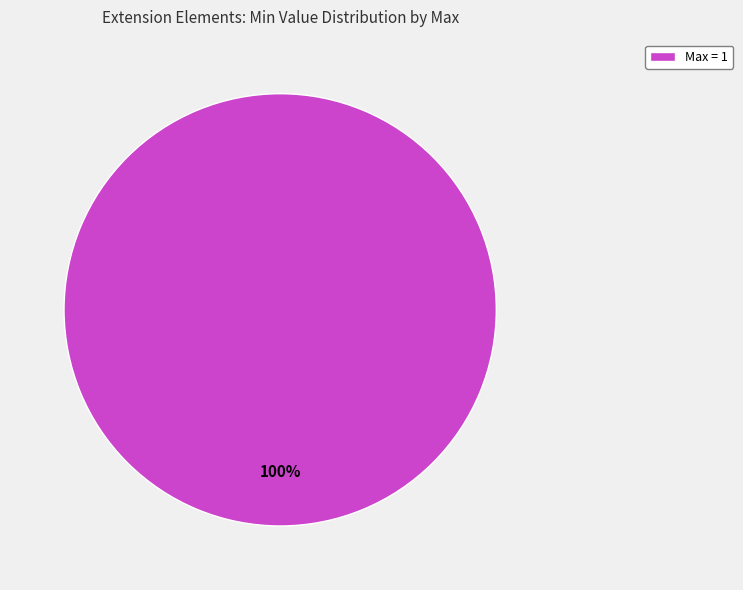

How many slices are in this pie chart?

1